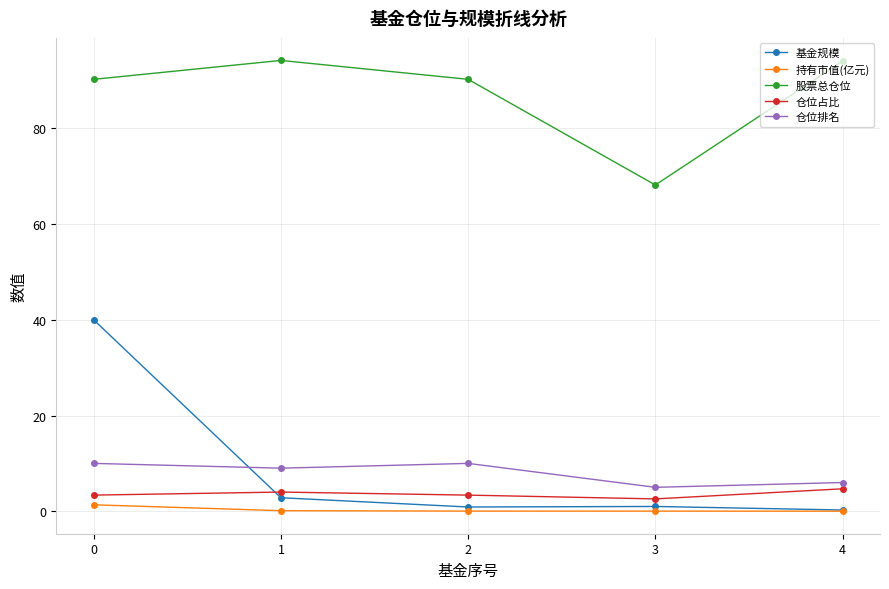

Between 3 and 4, which series saw the biggest shift?

股票总仓位